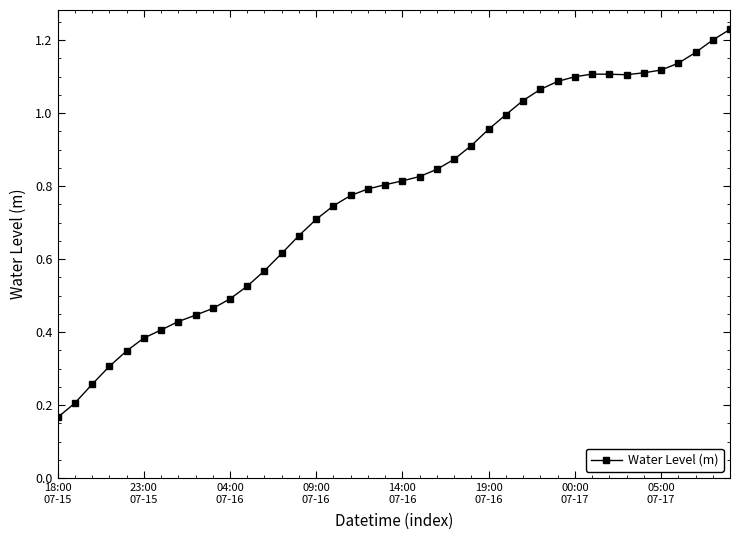

What is the sum of all values?

30.9